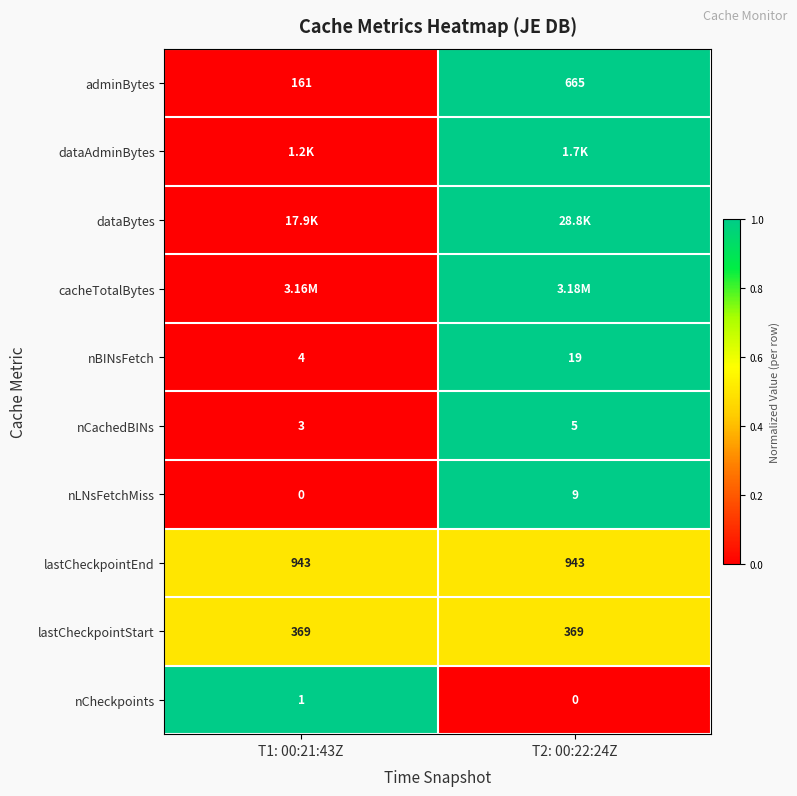

At which label does nLNsFetchMiss reach its peak?

T2: 00:22:24Z